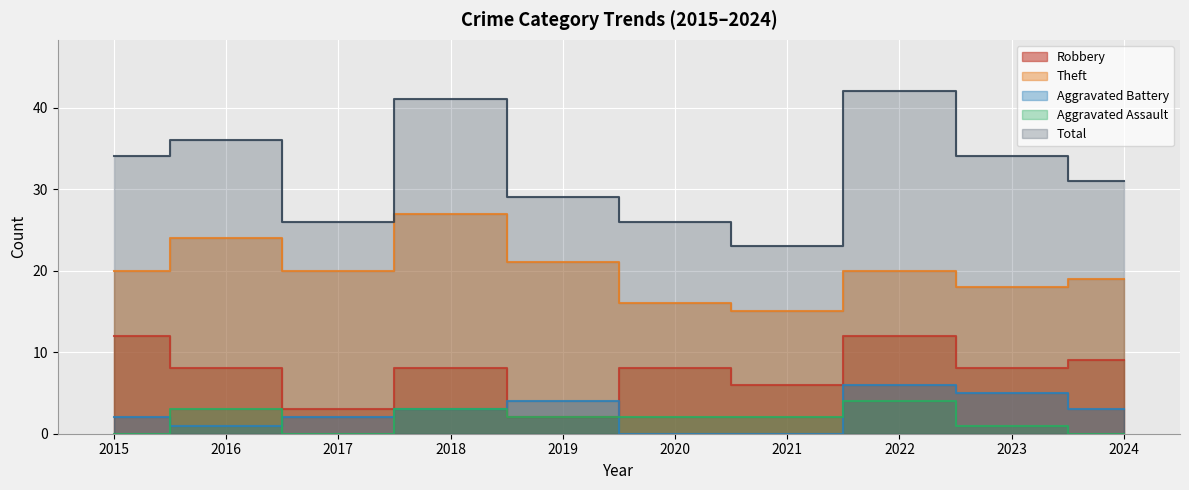

What is the difference between the highest and lowest values at 2023?

33